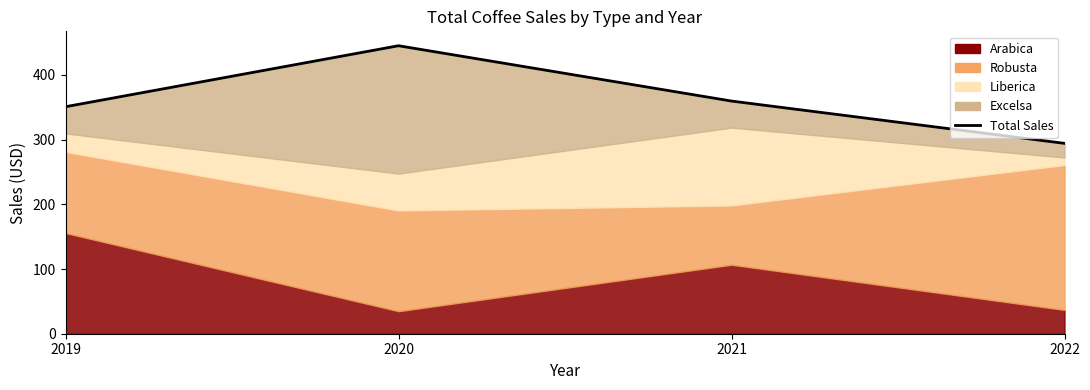

What is the average value?

362.3